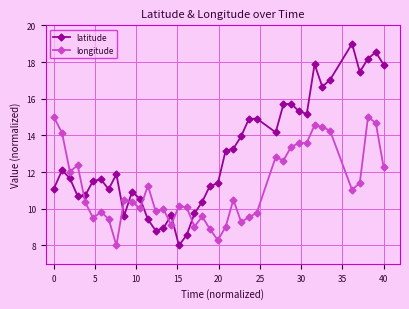

What is the maximum value shown in the chart?

19.0